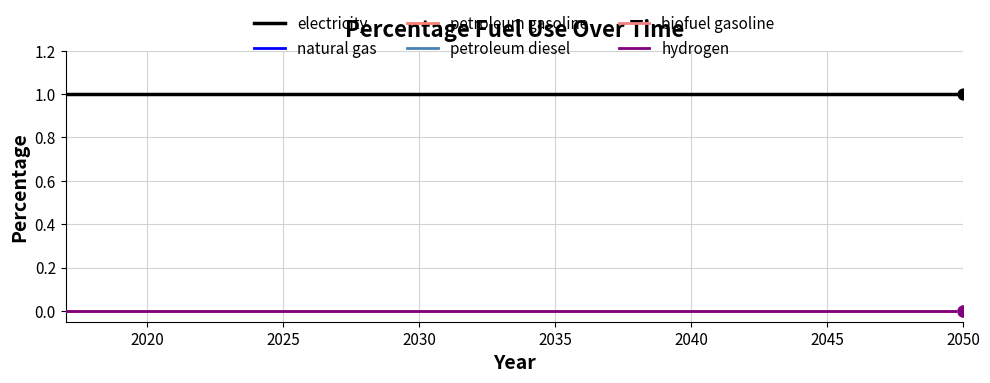

Does the chart have visible grid lines?

Yes